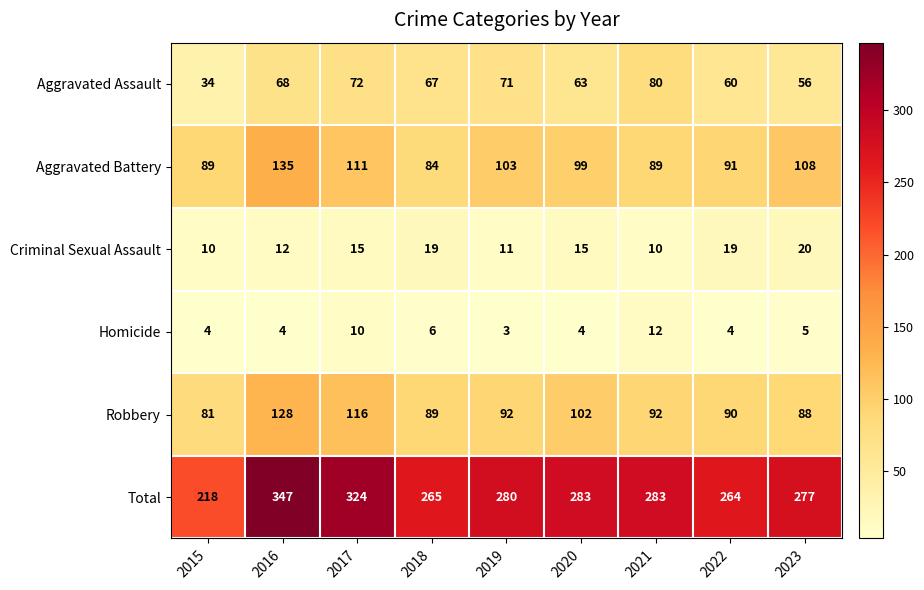

What is the difference between the maximum and minimum values in the Criminal Sexual Assault series?

10